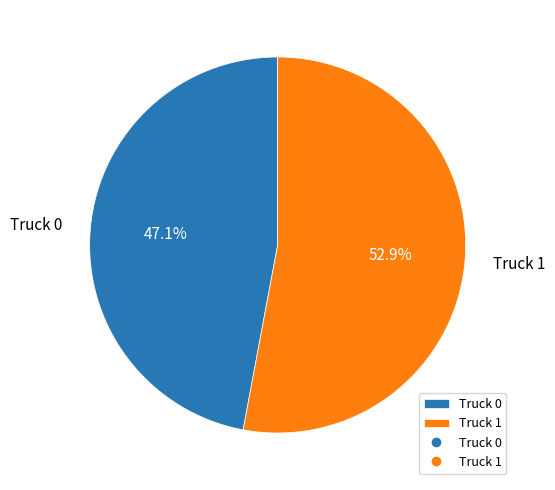

To the nearest percent, what portion does Truck 0 represent?

47%